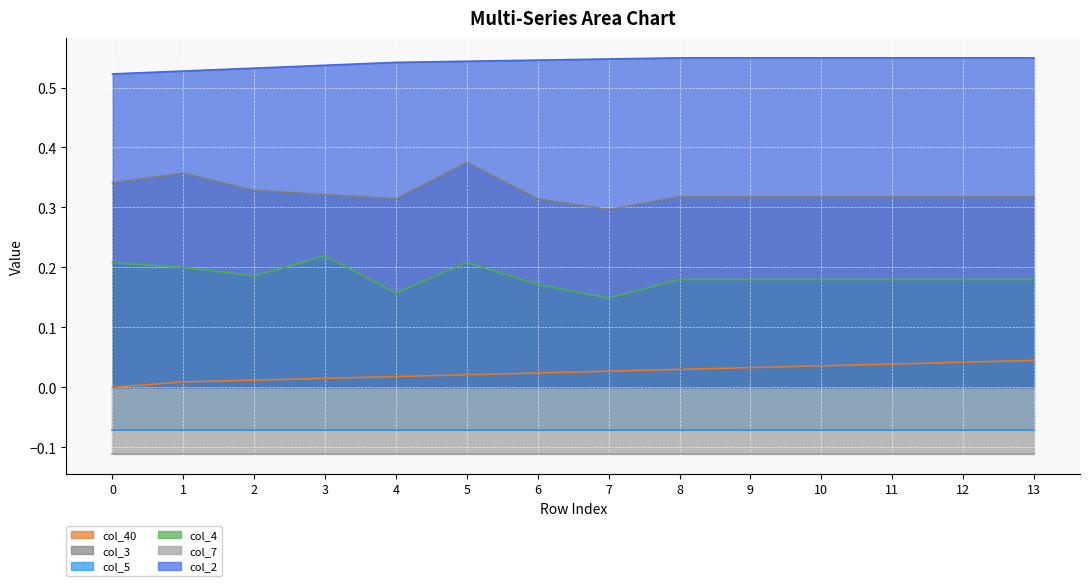

Is the value of col_4 at 10 greater than the value of col_40 at 7?

Yes